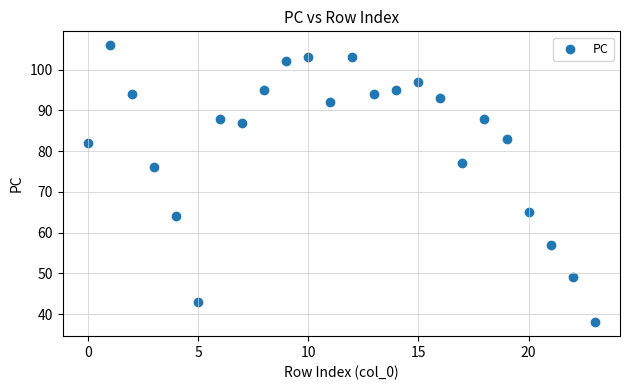

What Y value in the scatter plot is closest to 72?

76